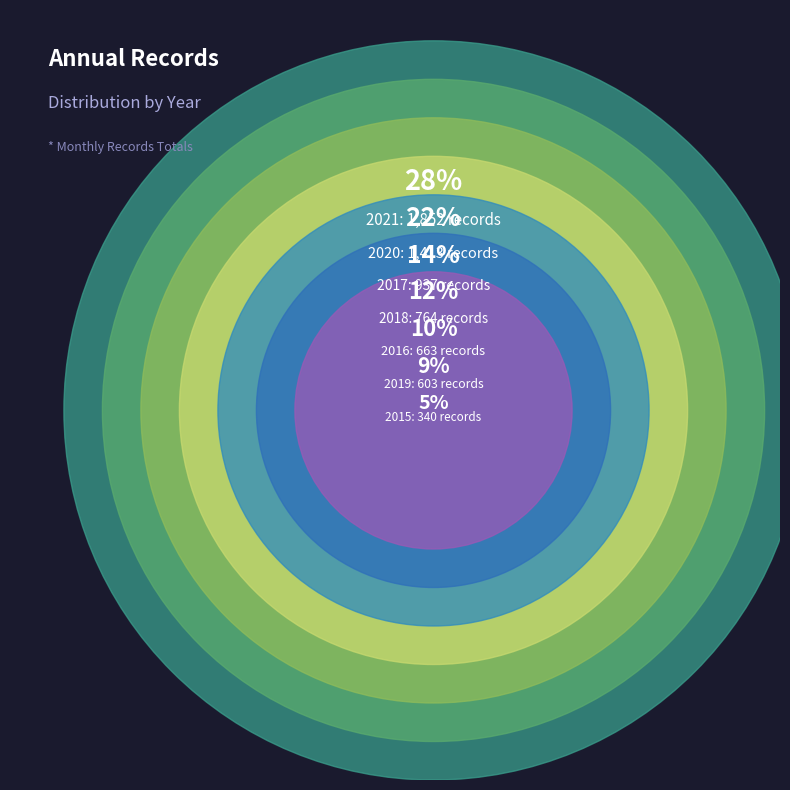

What percentage is NOT represented by 2015?

94.8%